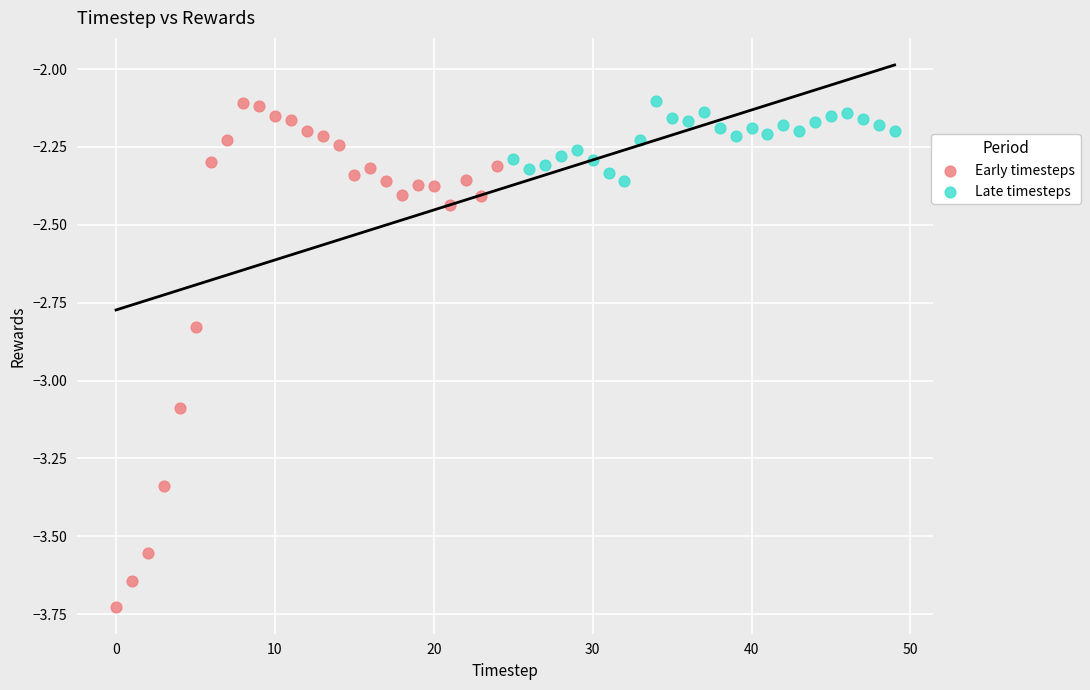

What are all the series names shown in the legend?

Early timesteps, Late timesteps